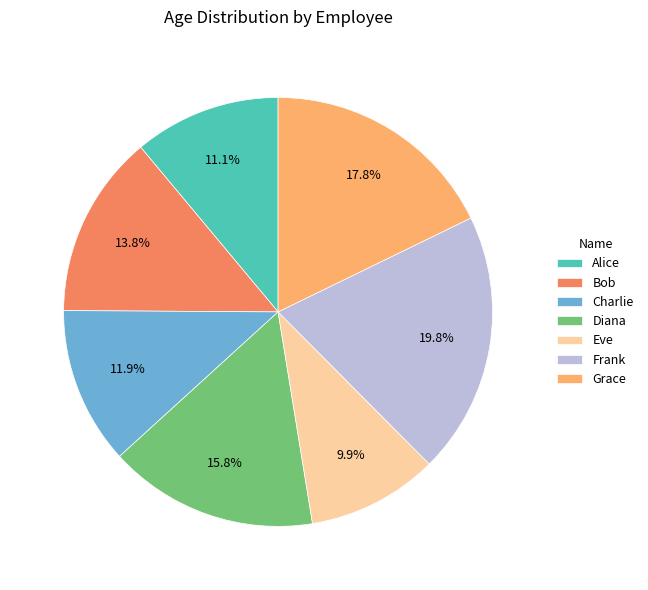

Is it true that Eve is 10% of the pie?

True